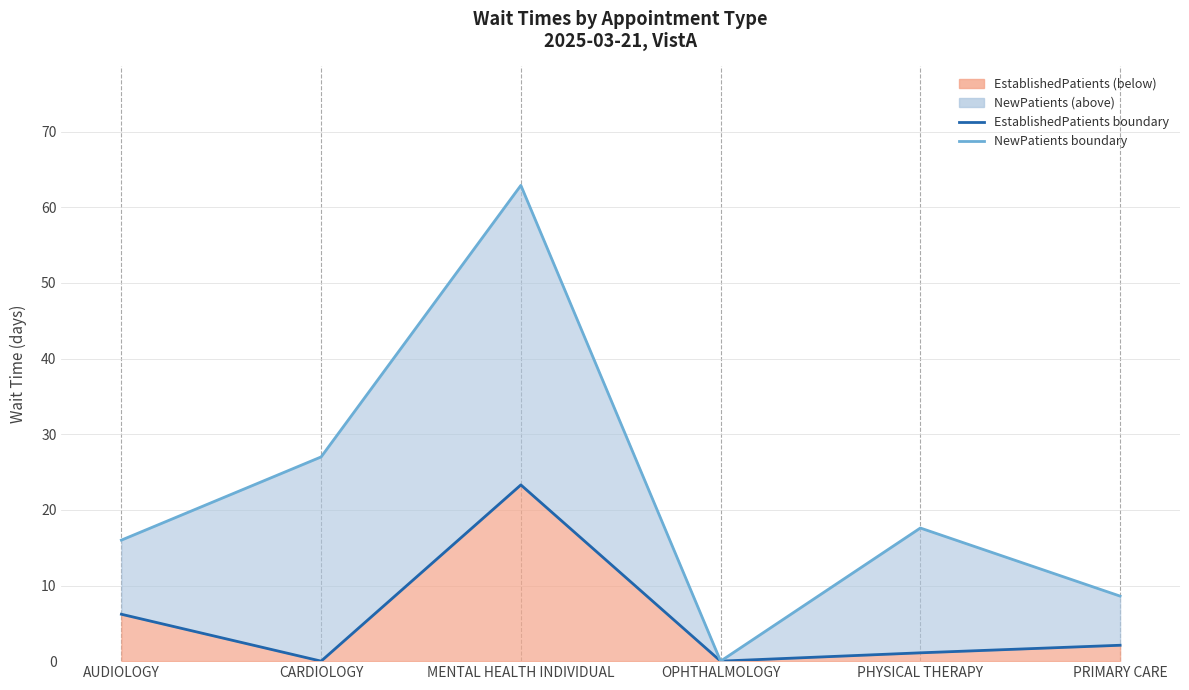

True or false: NewPatients line and EstablishedPatients line intersect in this chart.

False